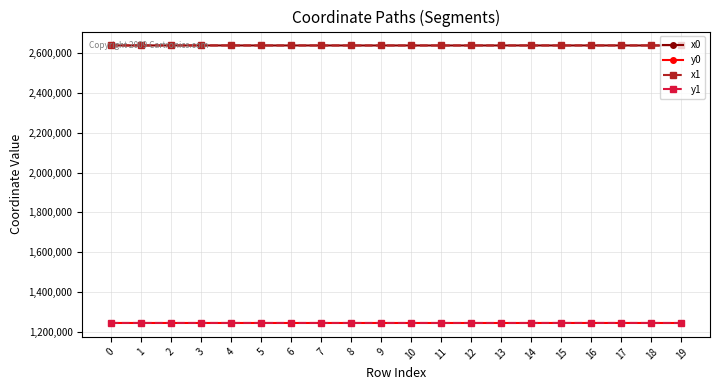

How many distinct data groups are displayed?

4